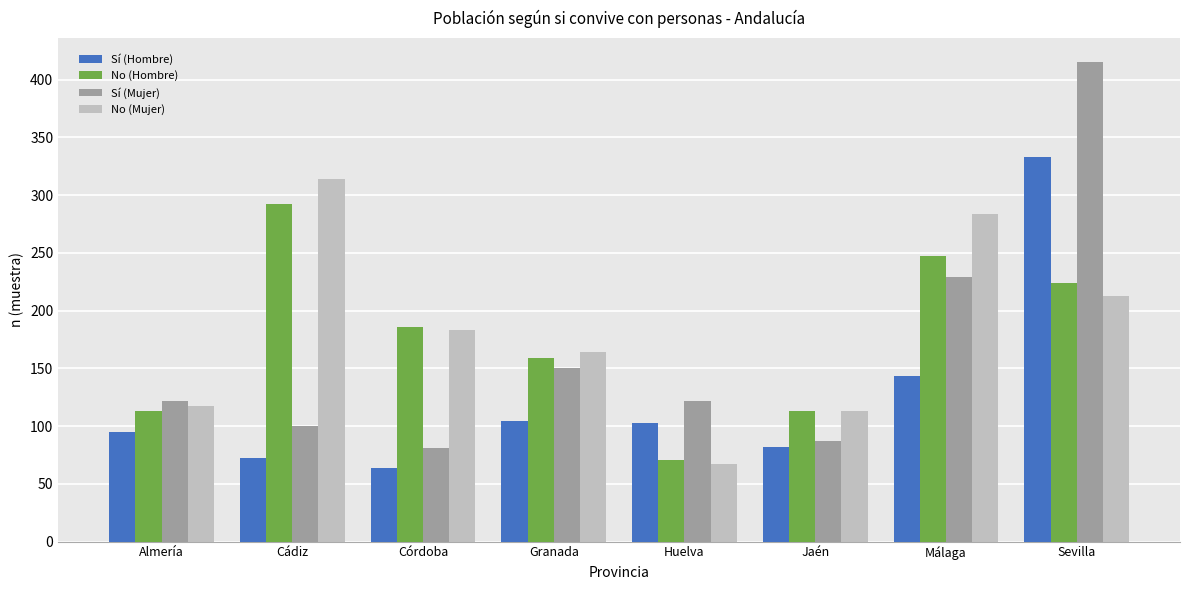

Which series has the largest range (max minus min)?

Sí (Mujer)